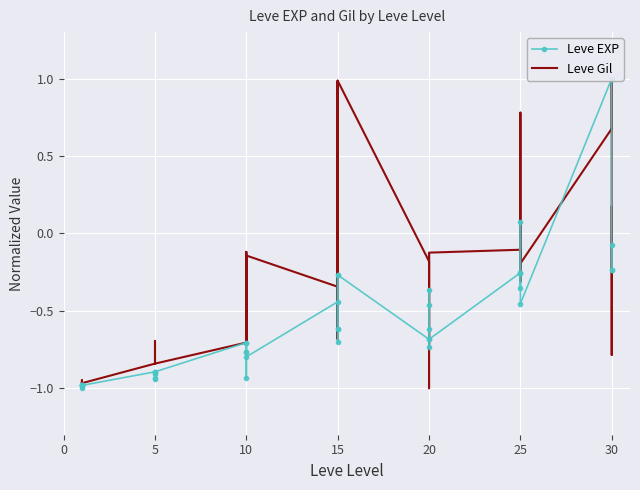

What is the total value across all series at 15?

-1.9